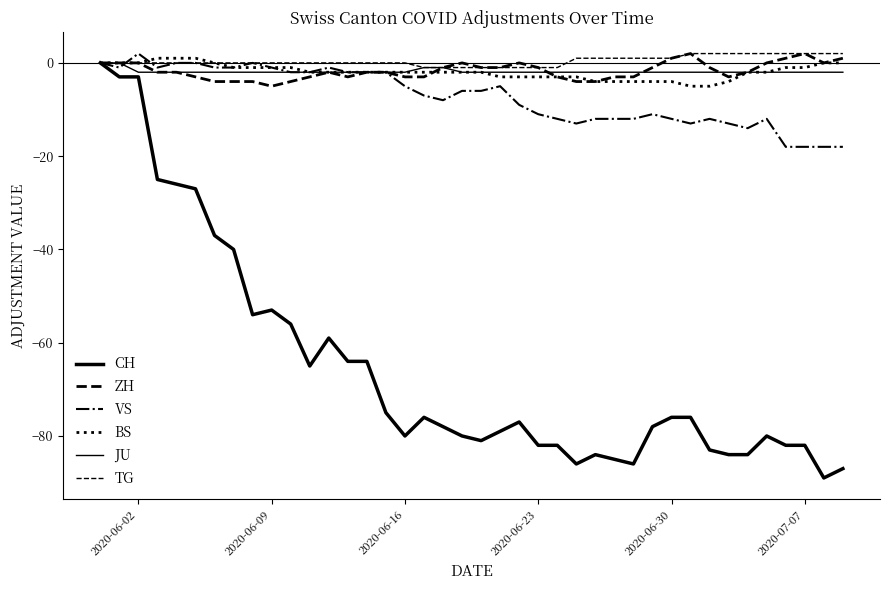

At which category does VS reach its first local peak?

2020-06-02